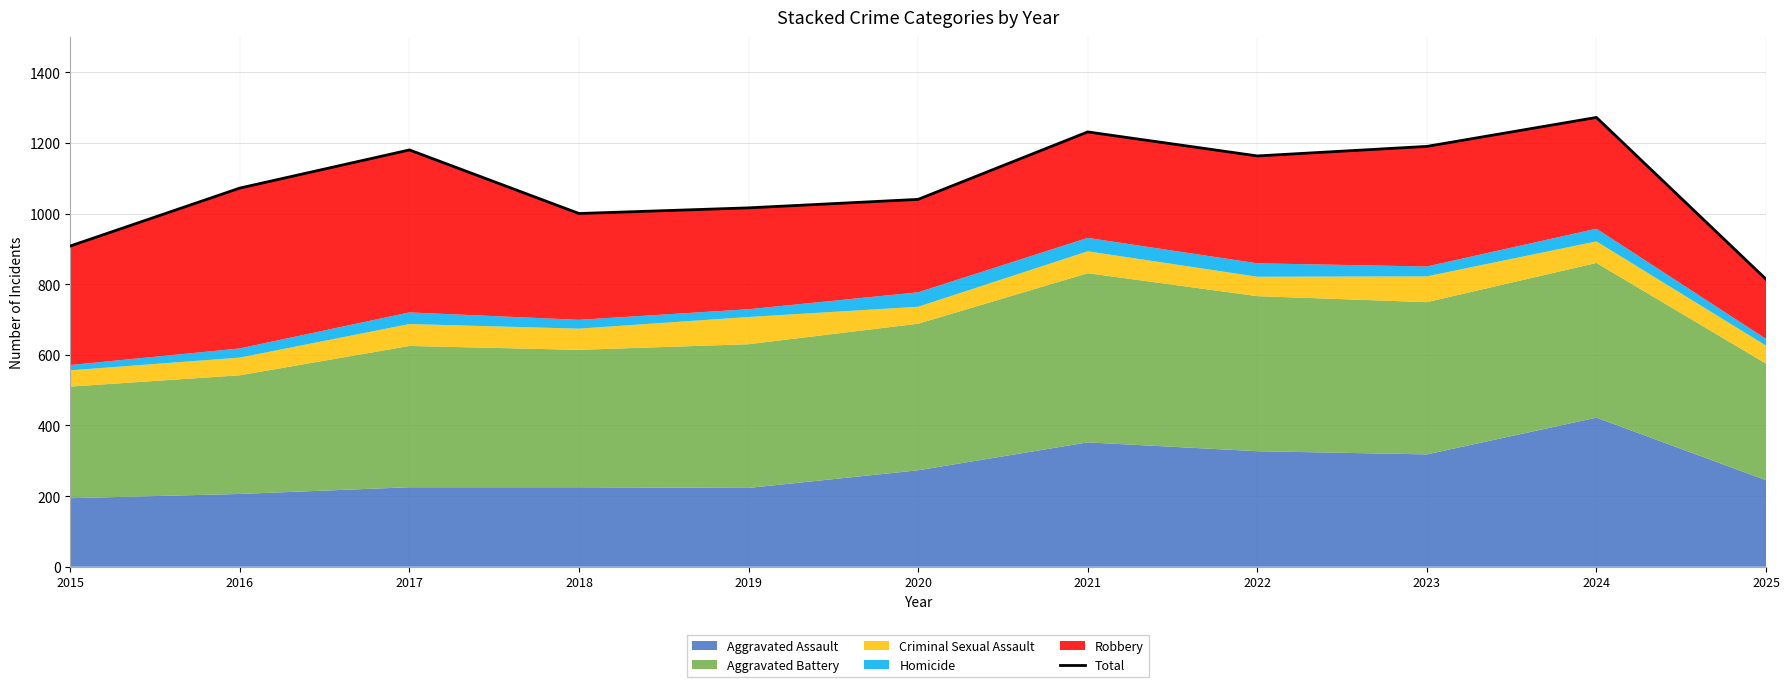

Is it true that the value at 2025 is 188?

False